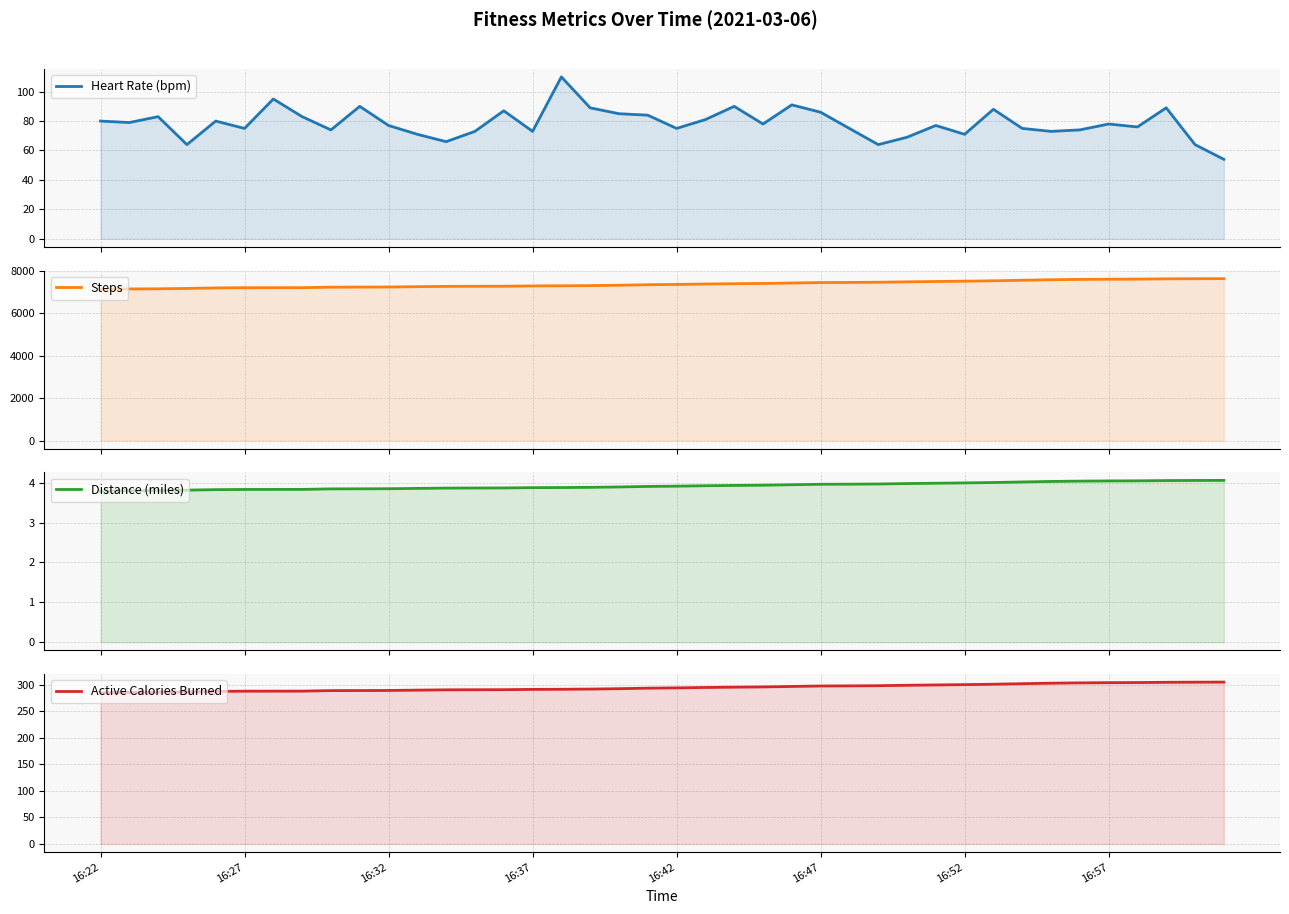

How many values in the Steps series are below 7357?

20